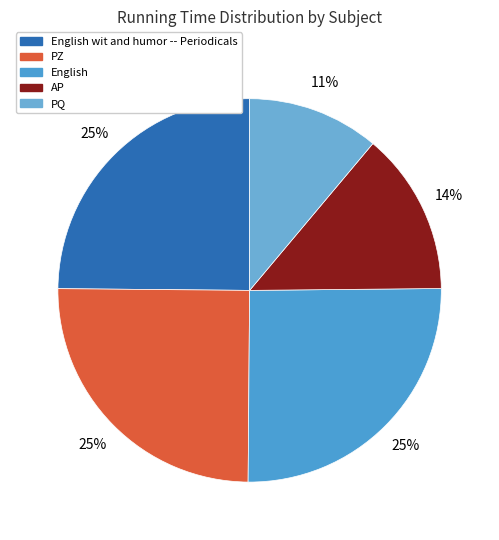

How many slices are in this pie chart?

5